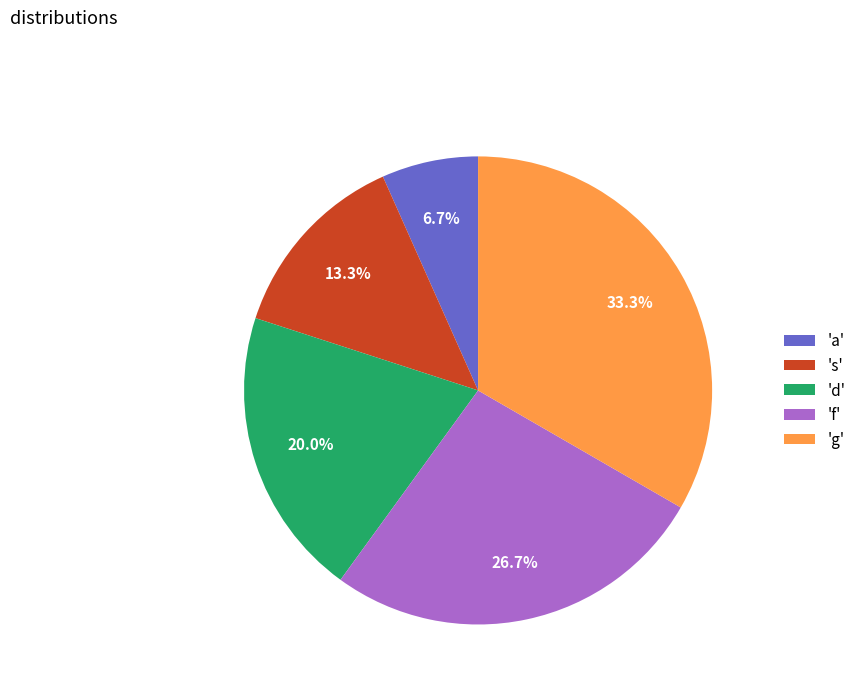

Which category has the smallest portion of the pie?

'a'